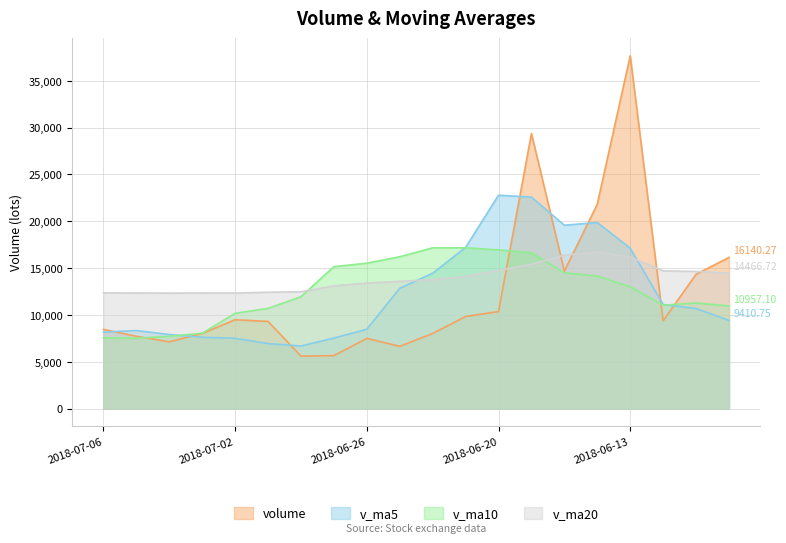

What is the difference between the maximum and minimum values in the volume series?

32072.5